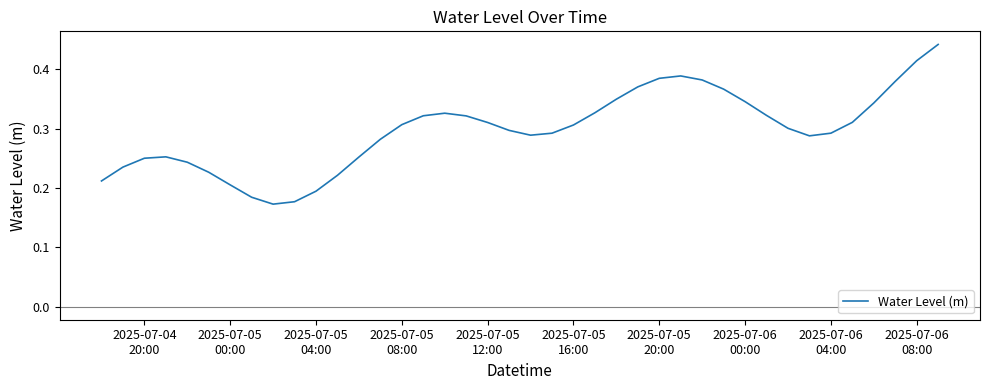

Is this an area chart (filled region under the line)?

No